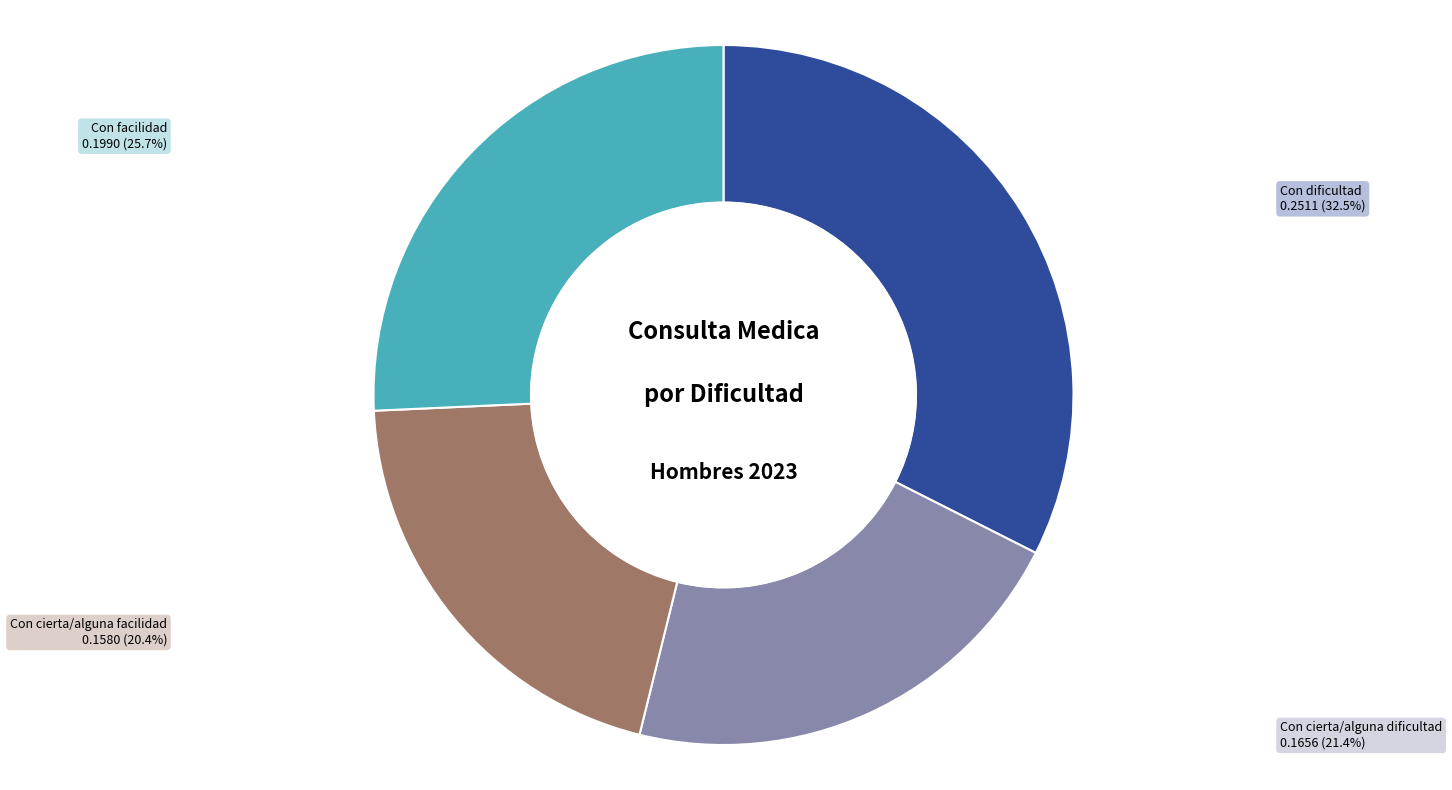

Does any single category account for the majority?

No